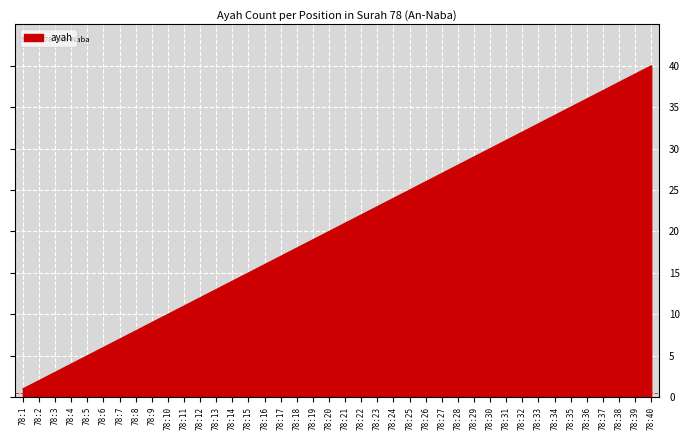

Is it true that the value at 78:17 is 17?

True